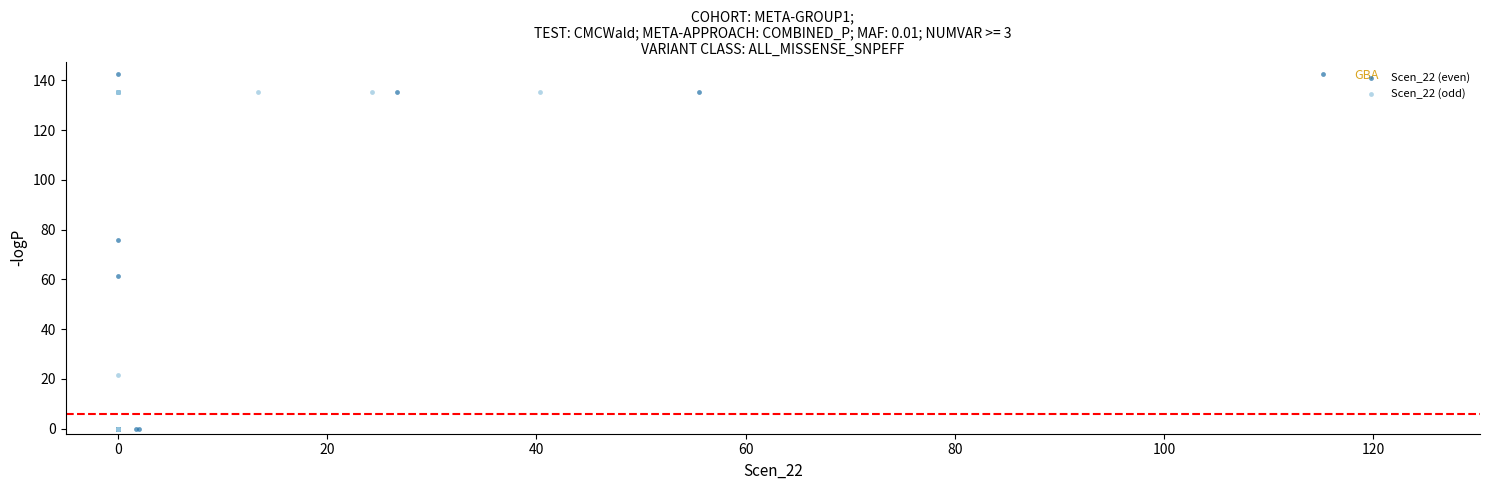

Which series has the largest Y range (max minus min)?

Scen_22 (even)